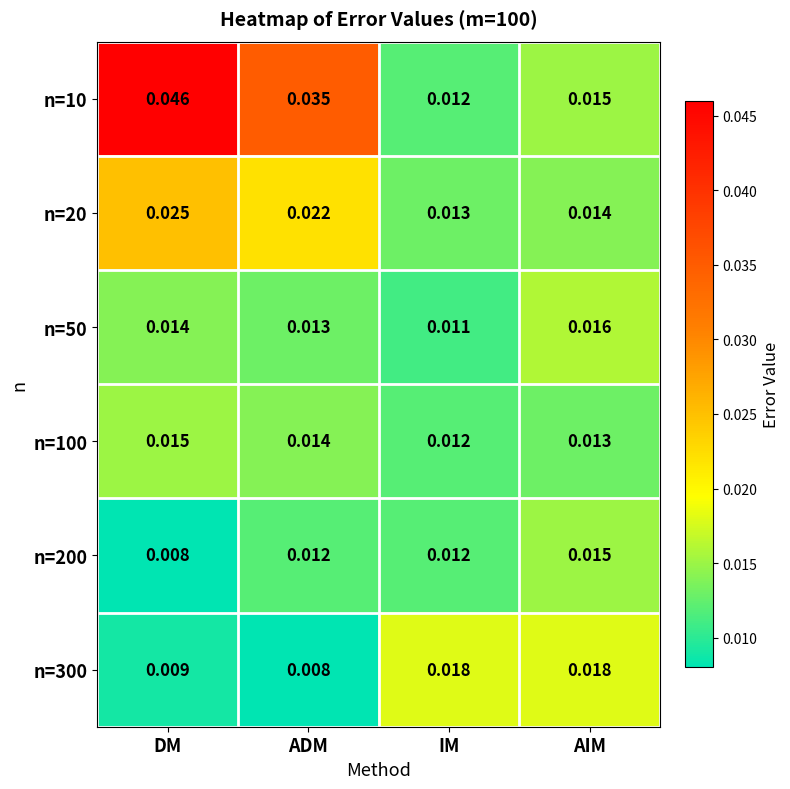

Which category has the highest value in the n=100 series?

DM